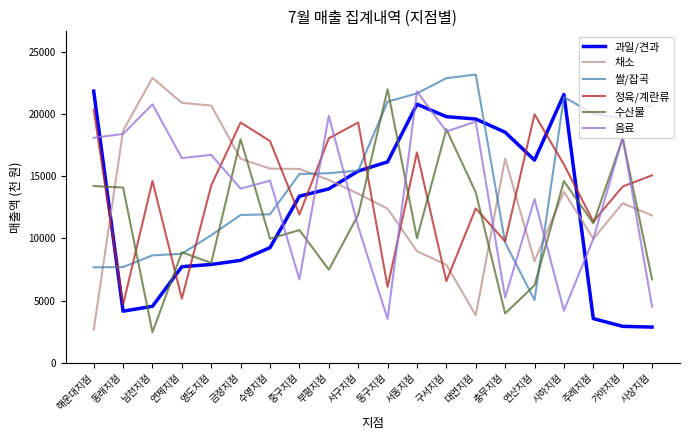

Which series changed the most between 서구지점 and 연산지점?

쌀/잡곡